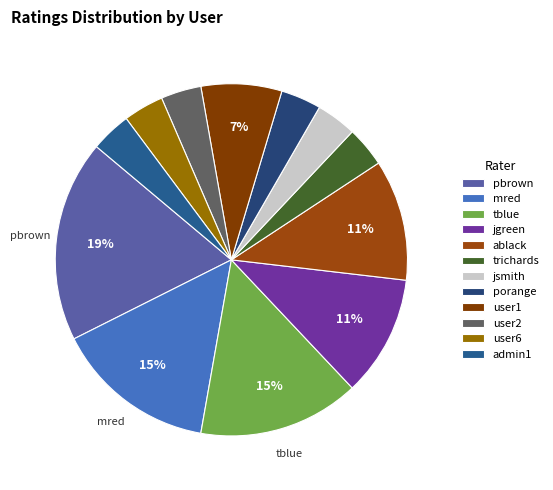

Which slice is the smallest?

trichards